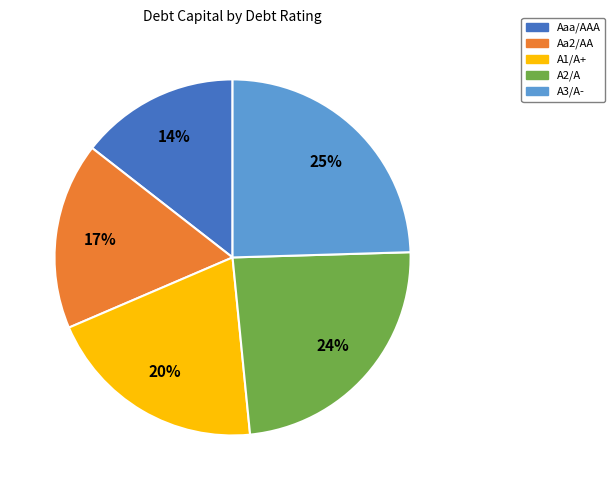

Which has a higher value, A1/A+ or A3/A-?

A3/A-